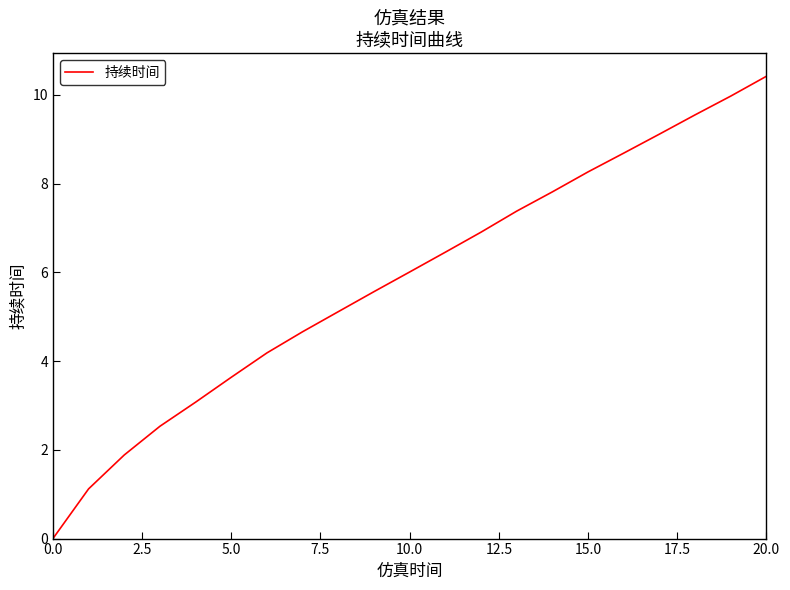

Reading left to right, list all the values displayed in this chart.

0.0	1.1	1.9	2.5	3.1	3.6	4.2	4.7	5.1	5.6	6.0	6.5	6.9	7.4	7.8	8.3	8.7	9.1	9.5	10.0	10.4